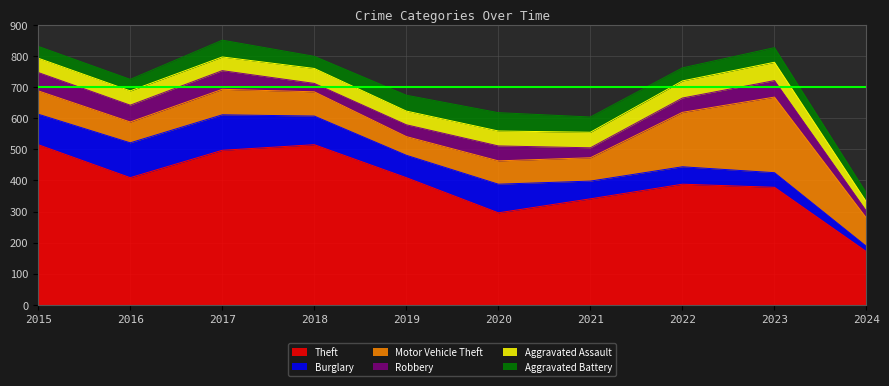

Rank the series at 2024 from highest to lowest value.

Theft, Motor Vehicle Theft, Aggravated Assault, Aggravated Battery, Robbery, Burglary